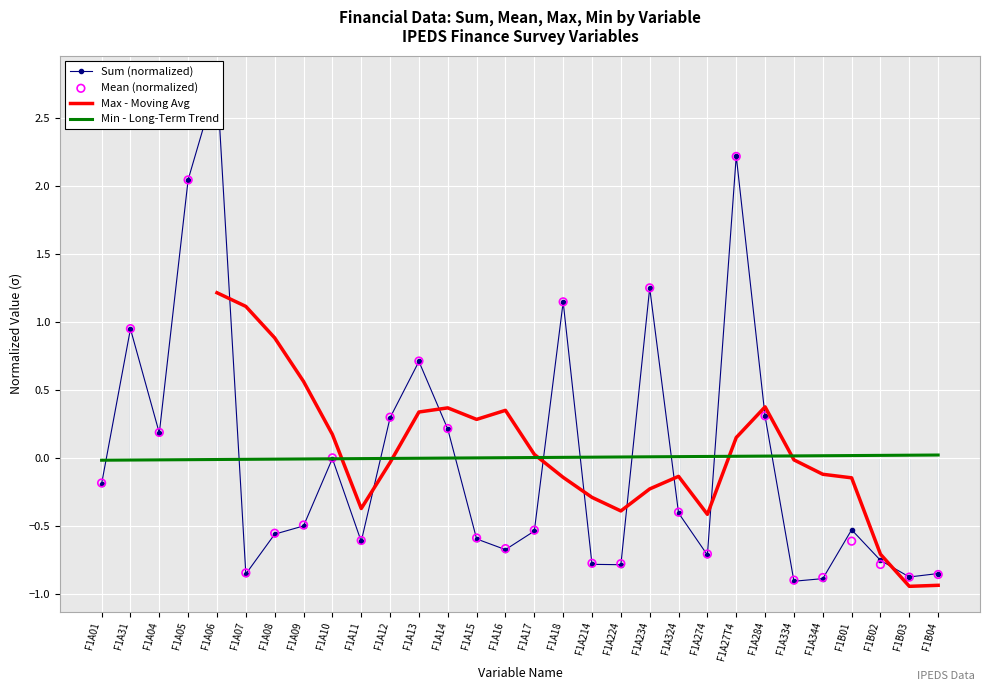

Which series contains the highest Y value?

sum